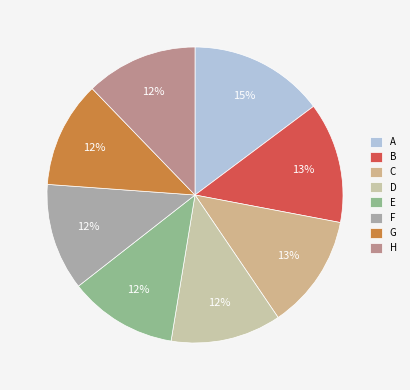

What is the total percentage of G and F?

23.3%